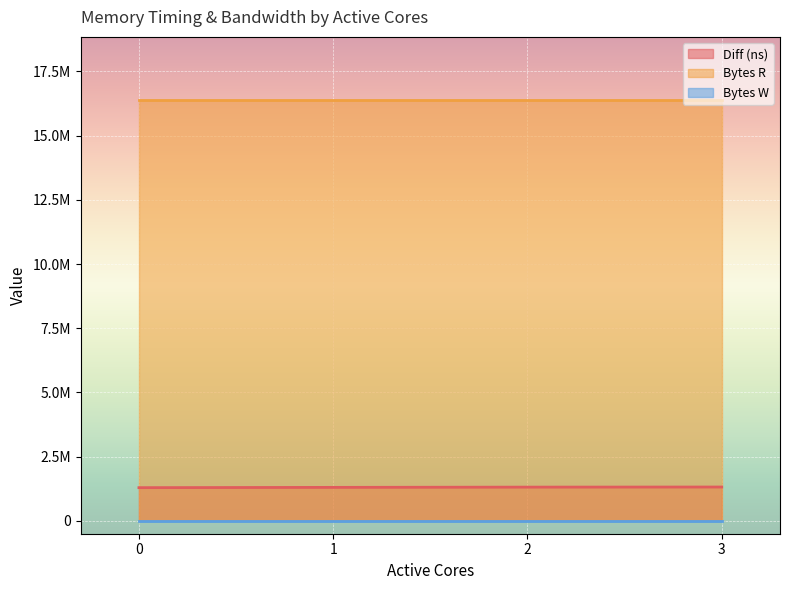

The Diff (ns) series shows 1318352 at 3. True or false?

True